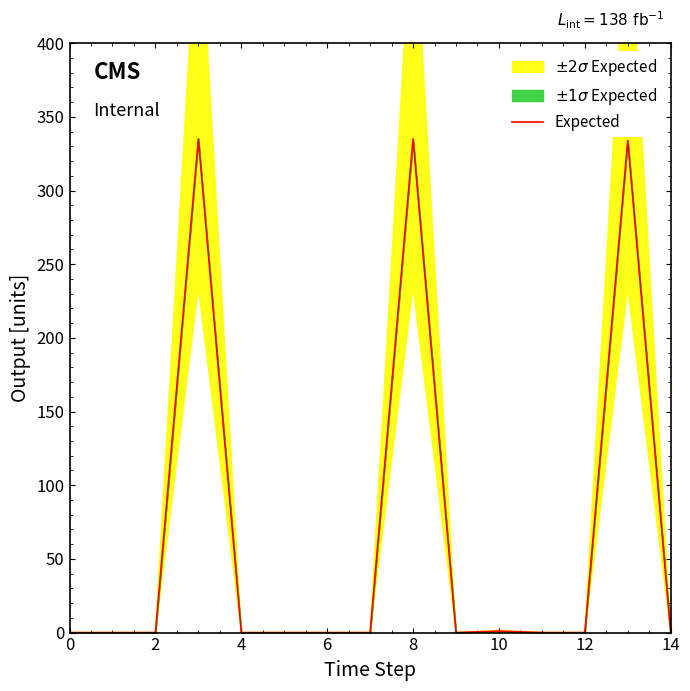

What is the difference between the maximum and minimum values?

335